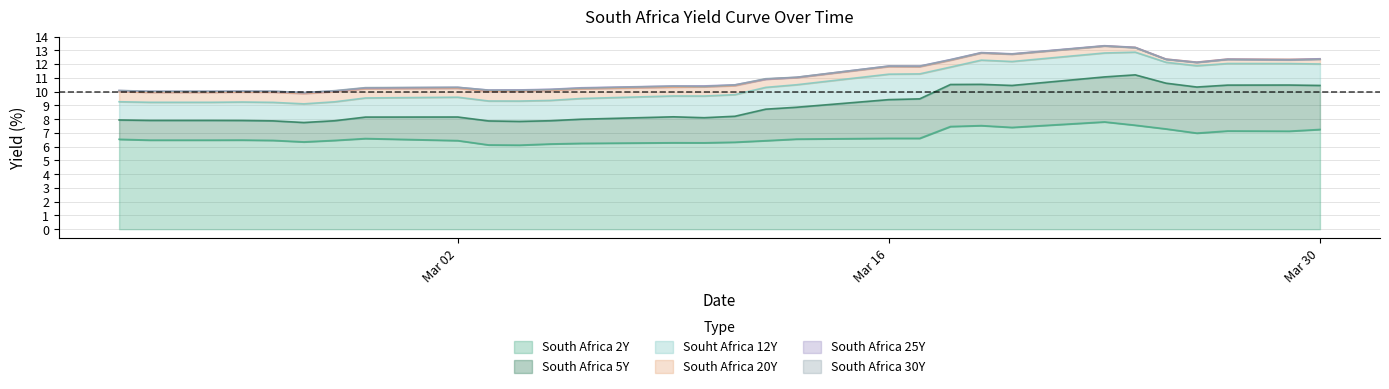

The value of South Africa 2Y at Mar 02 is 6.4. True or false?

True